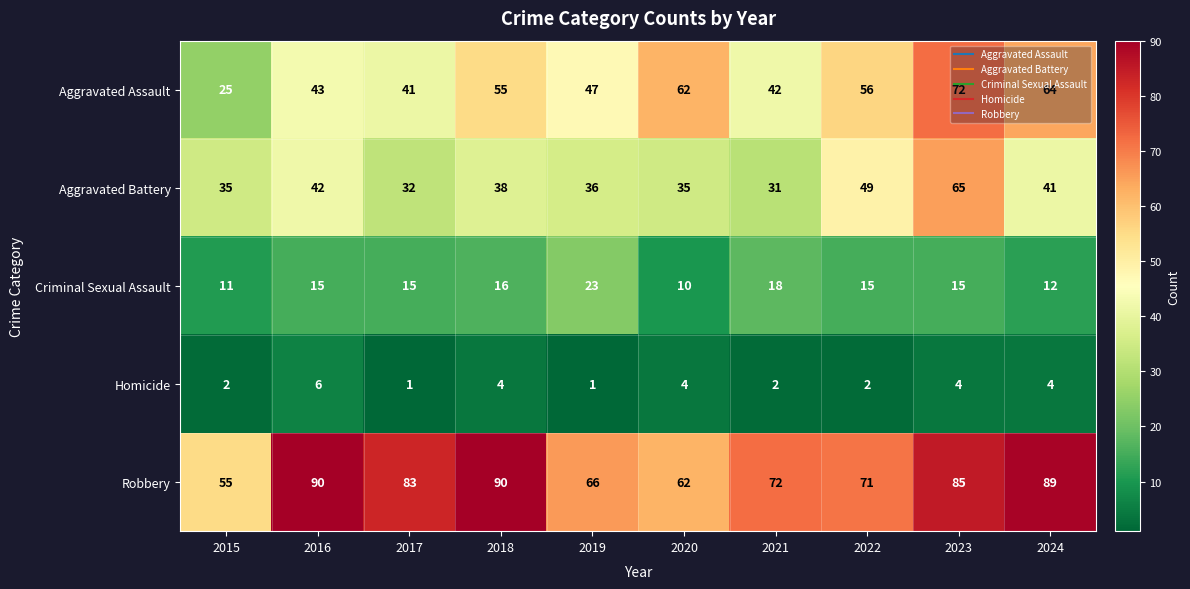

At which category is the sum across all series the highest?

2023